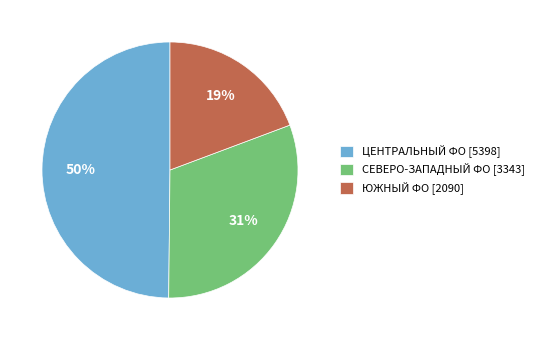

How many segments does this pie chart have?

3